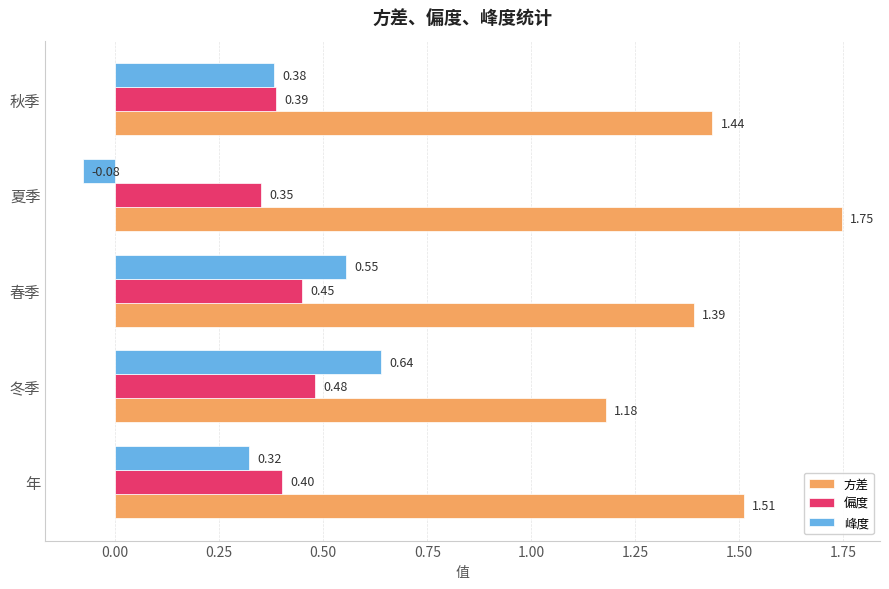

What is the difference between the highest and lowest values at 冬季?

0.7